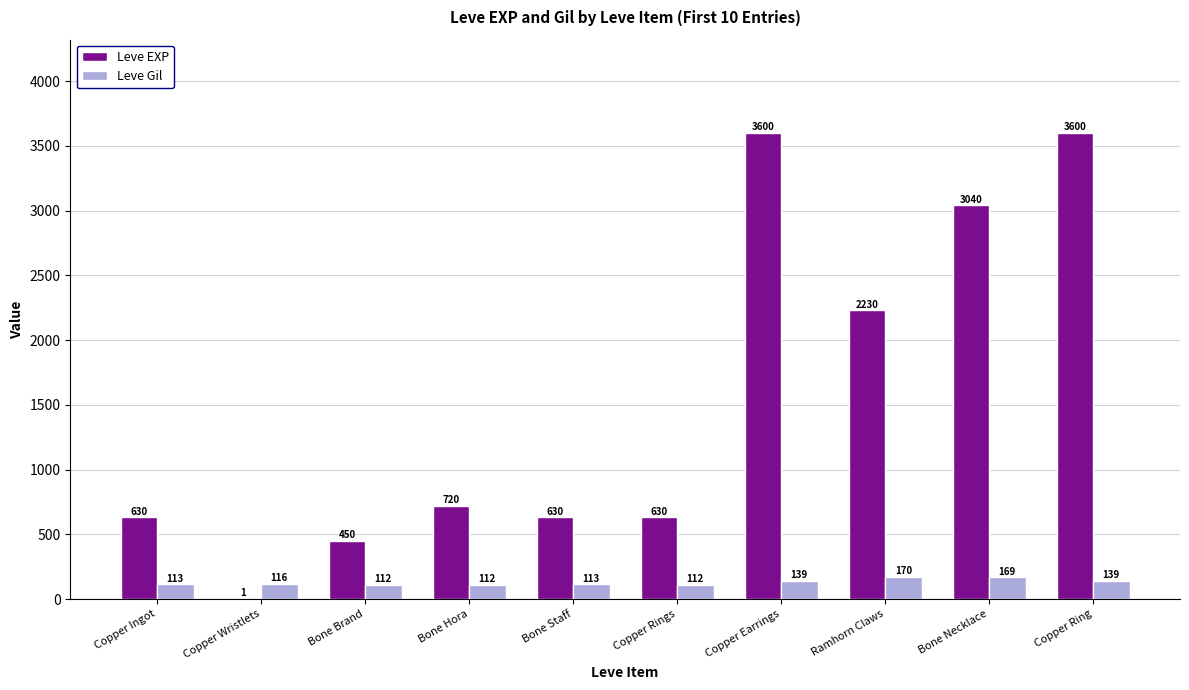

What is the spread (max minus min) of values at Bone Staff?

517